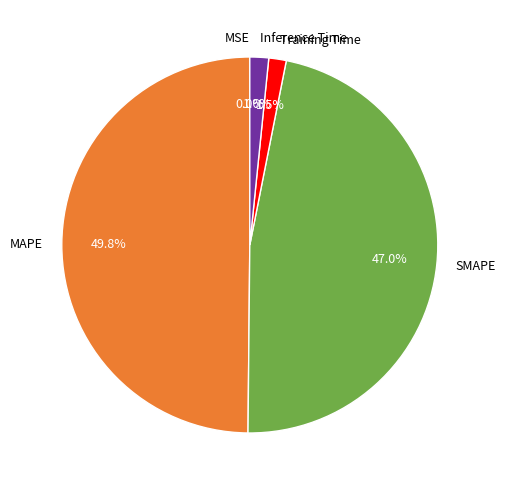

True or false: Training Time accounts for 10% of the total.

False